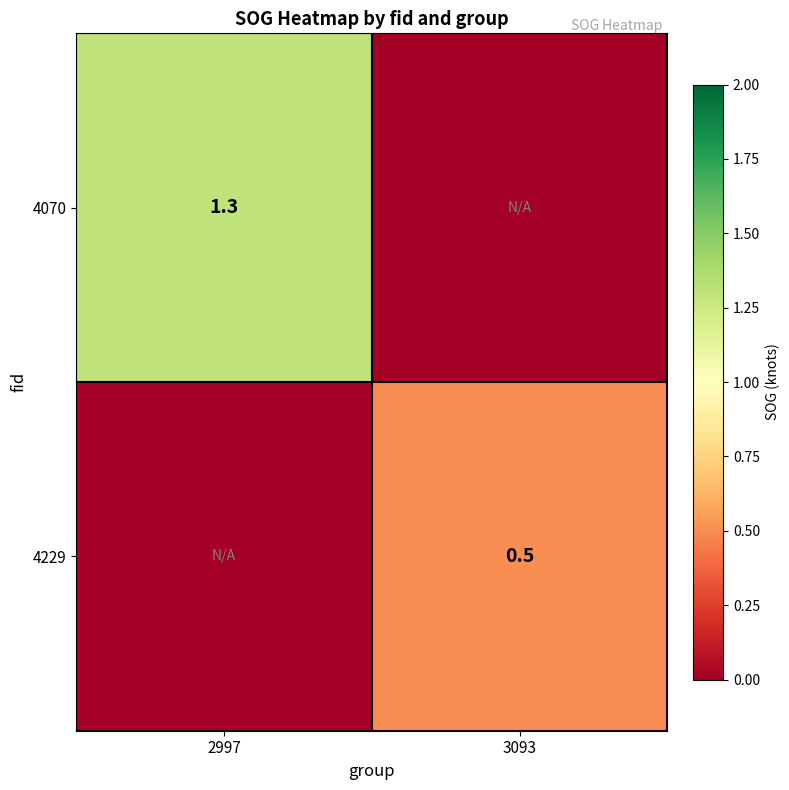

What is the greatest value displayed?

1.3